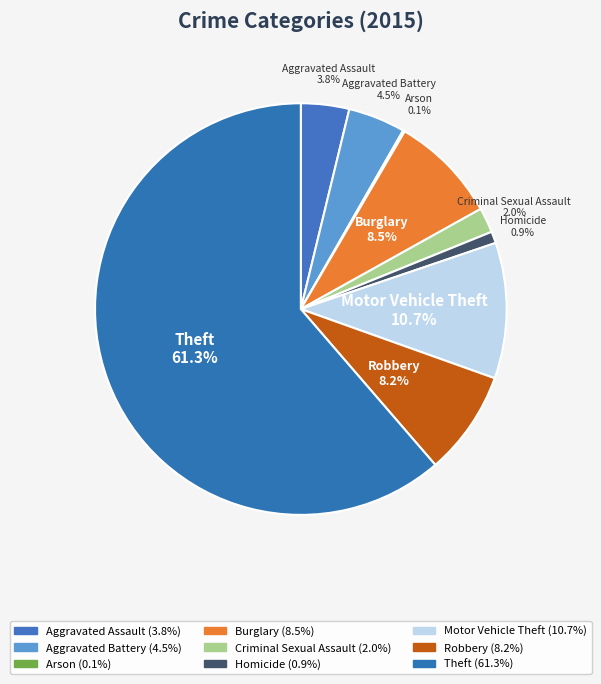

Approximately how many times larger is the value at Burglary compared to Aggravated Battery?

1.9